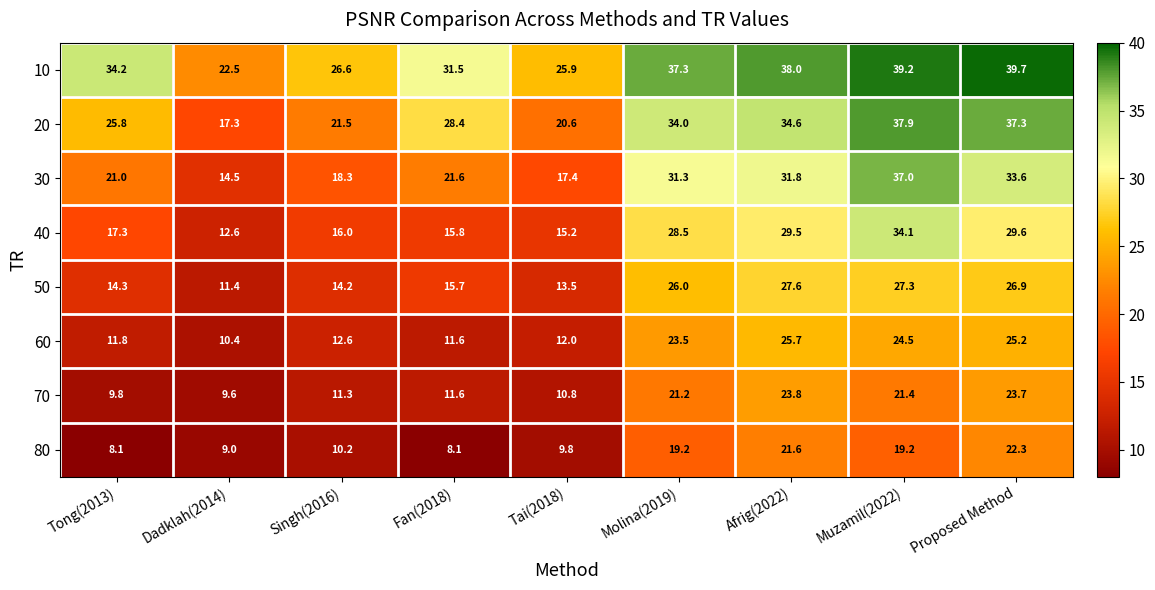

At which category is the sum across all series the highest?

Muzamil(2022)